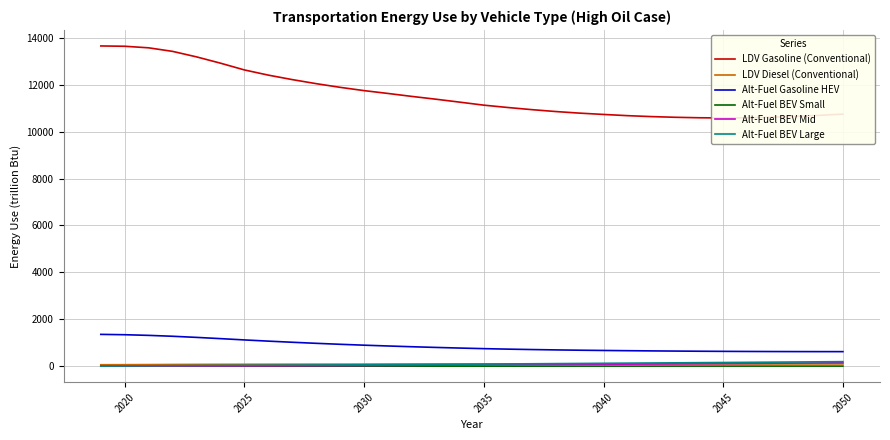

How many interior local peaks does the LDV Diesel (Conventional) series have?

2